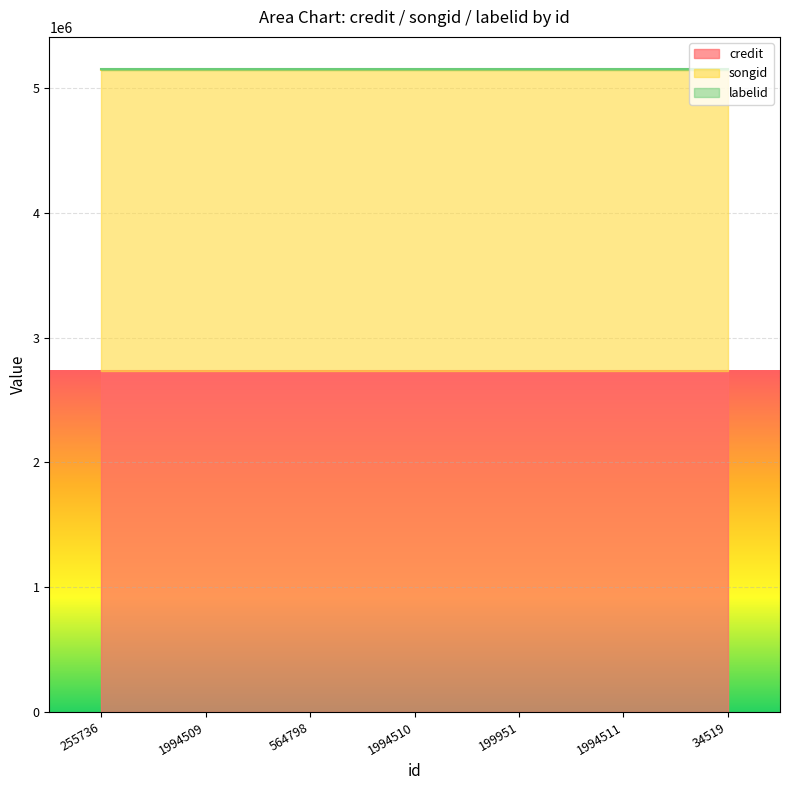

What is the approximate value of labelid at 564798?

5581